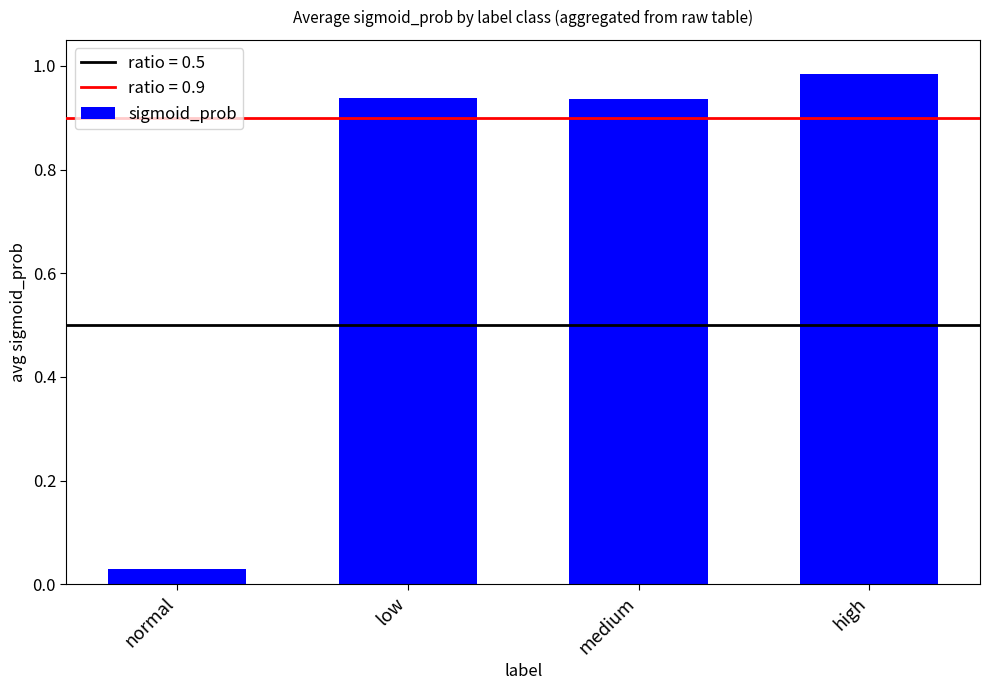

Does the chart contain any negative values?

No